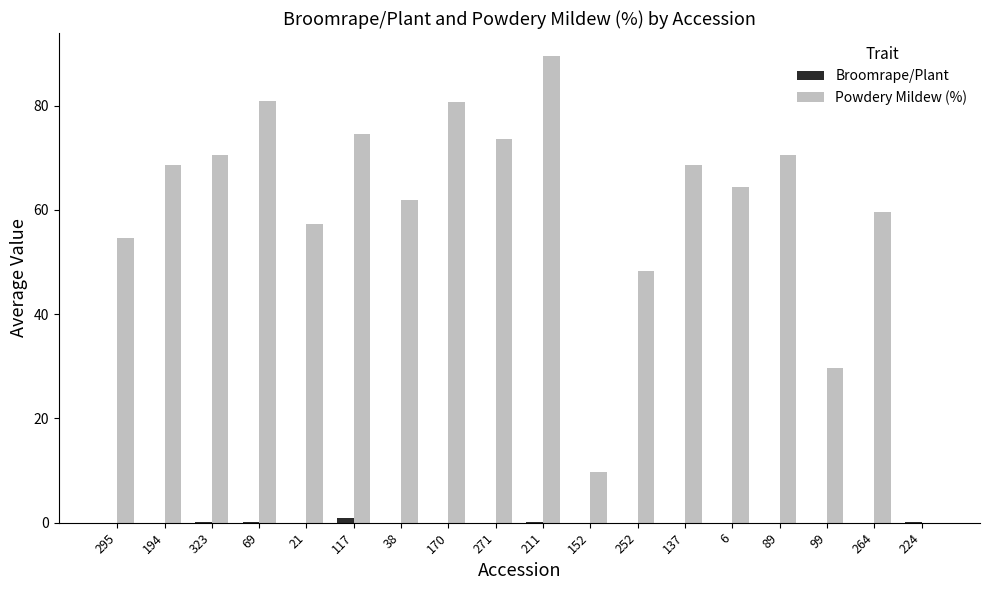

Which series has the largest total across all categories?

Powdery Mildew (%)